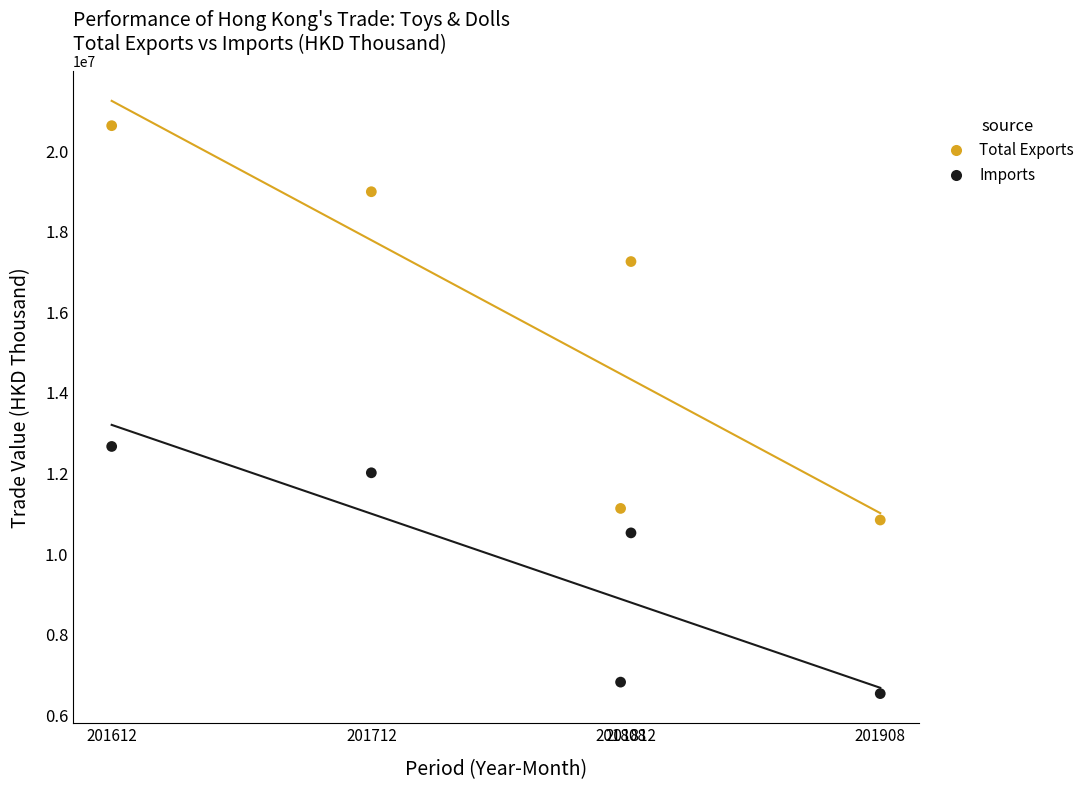

Across all data points, what is the average X value?

201770.4